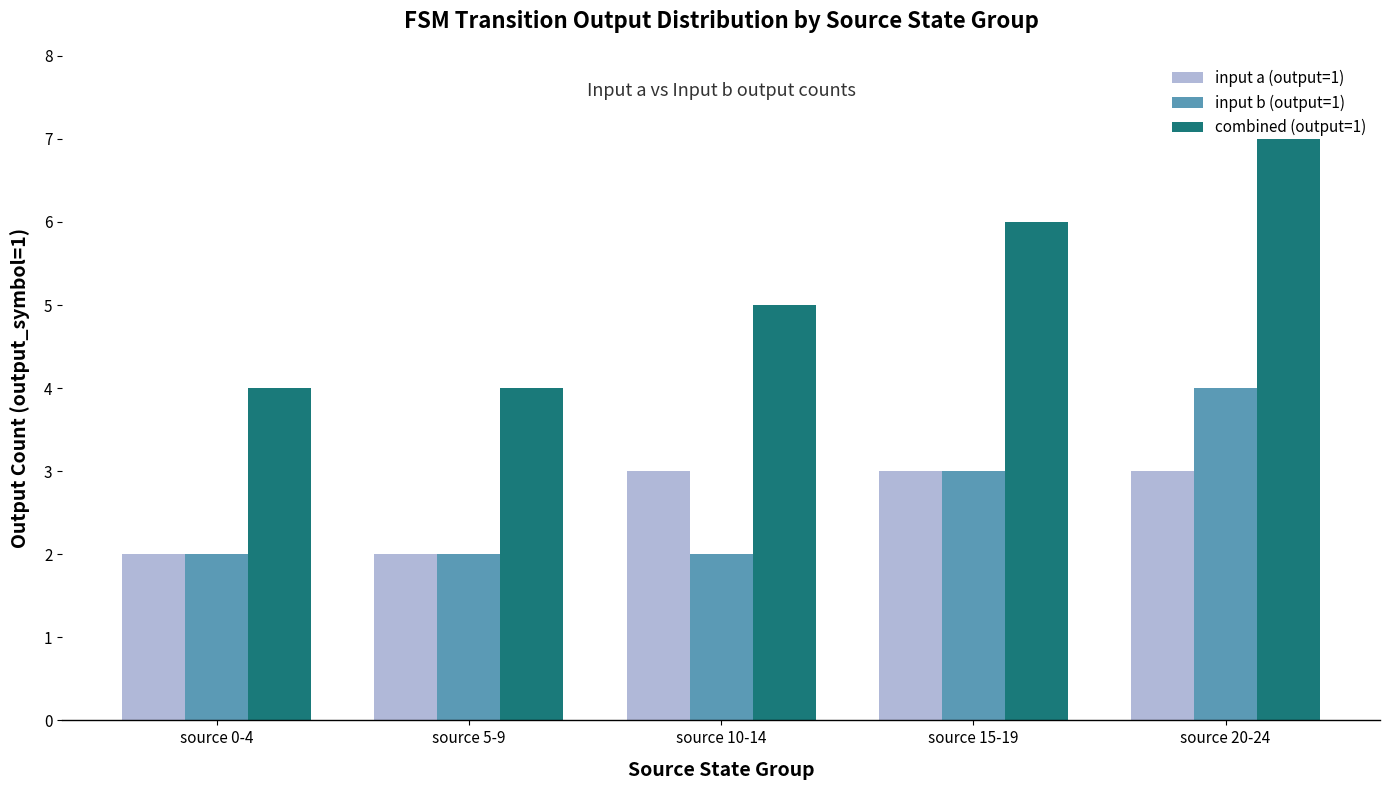

True or false: input b (output=1) has a value of 4 at source 20-24.

True